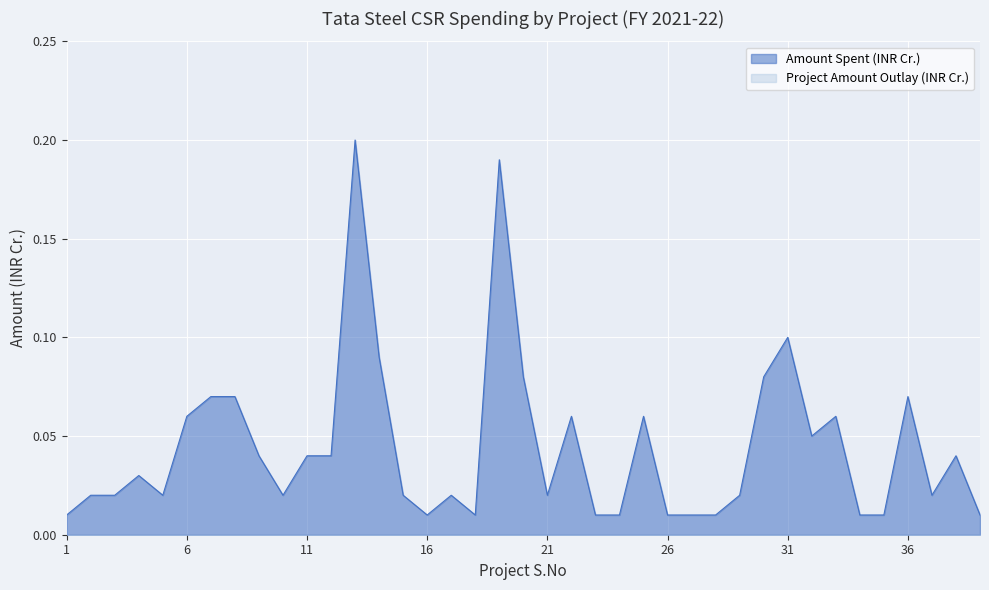

Where is the first local minimum?

5